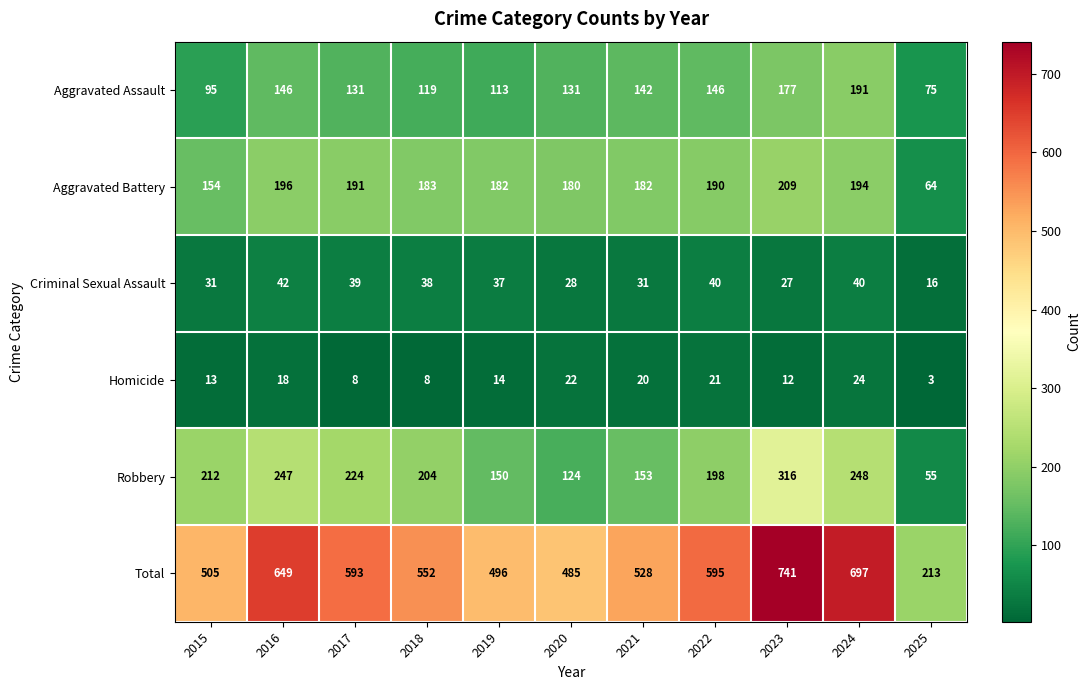

What is the average value of the Robbery series?

194